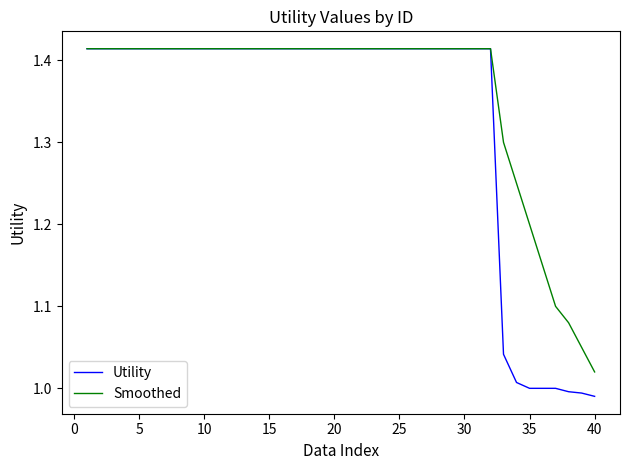

Count the number of data series in this chart.

2